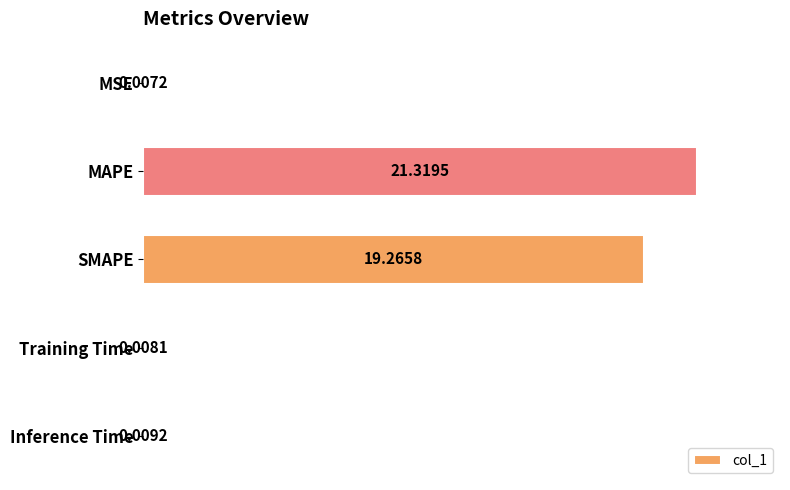

What is the greatest value displayed?

21.3